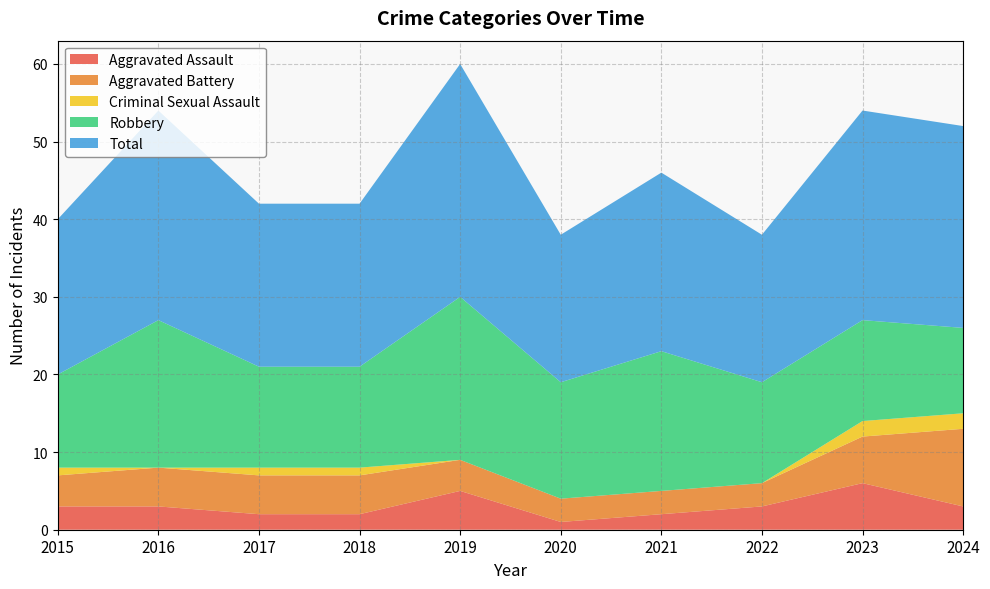

Reading right to left, what are all the values shown in this chart?

Aggravated Assault: 3	6	3	2	1	5	2	2	3	3
Aggravated Battery: 10	6	3	3	3	4	5	5	5	4
Criminal Sexual Assault: 2	2	0	0	0	0	1	1	0	1
Robbery: 11	13	13	18	15	21	13	13	19	12
Total: 26	27	19	23	19	30	21	21	27	20